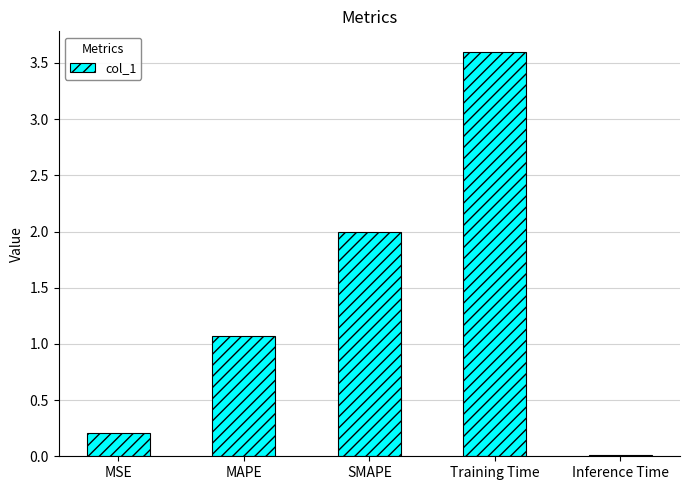

True or false: the data shows 0.2 at MSE.

True